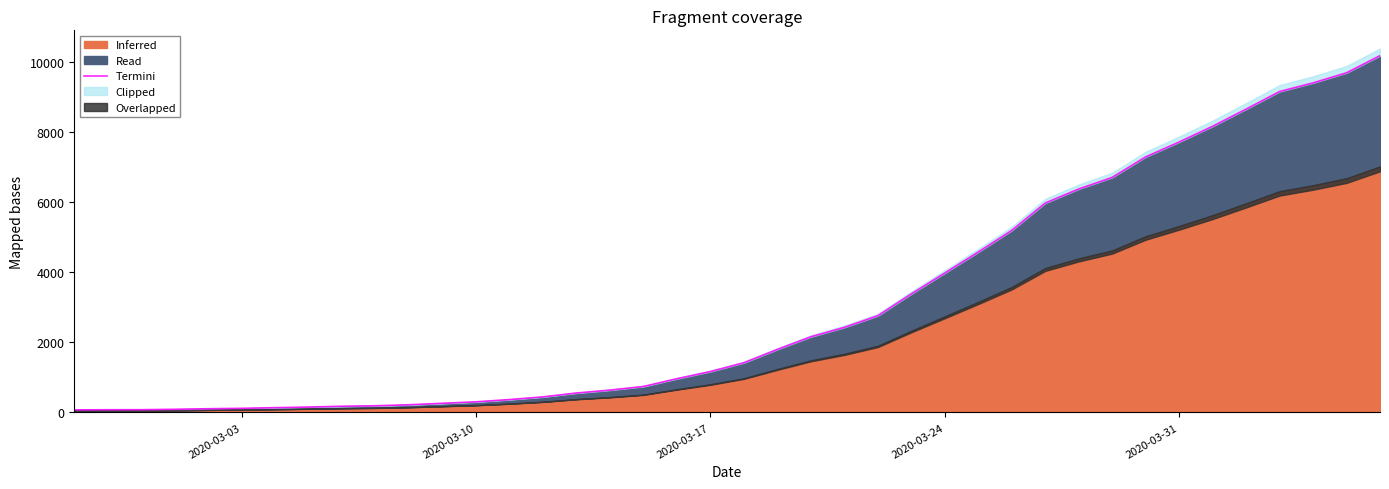

The chart shows a value of 1142.5 at 17. True or false?

False